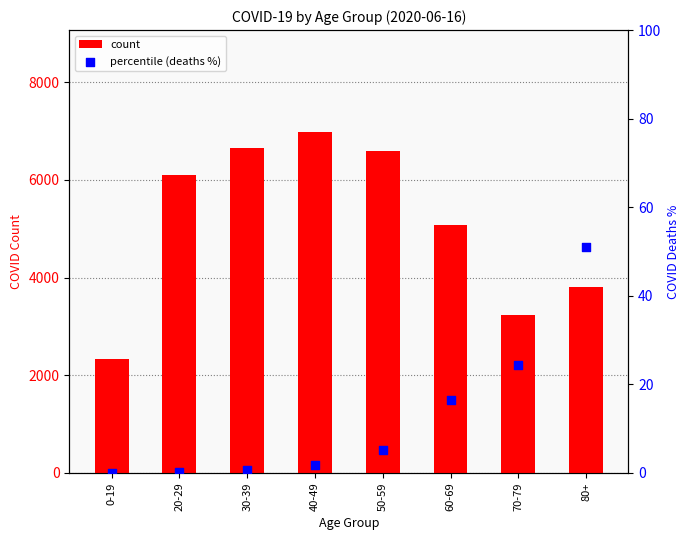

What is the total value across all series at 70-79?

3251.5